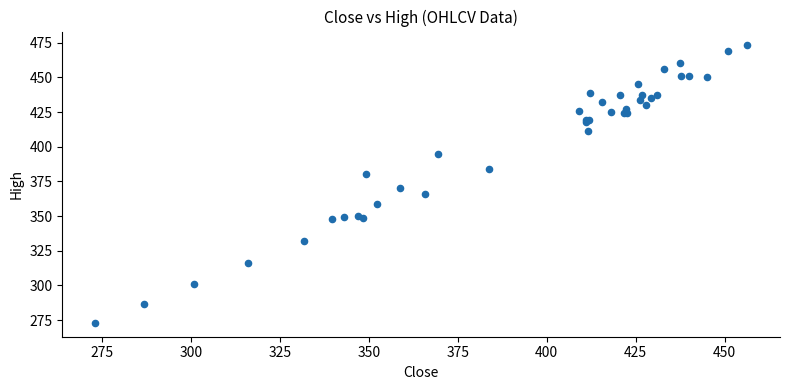

What Y value in the scatter plot is closest to 373?

370.0